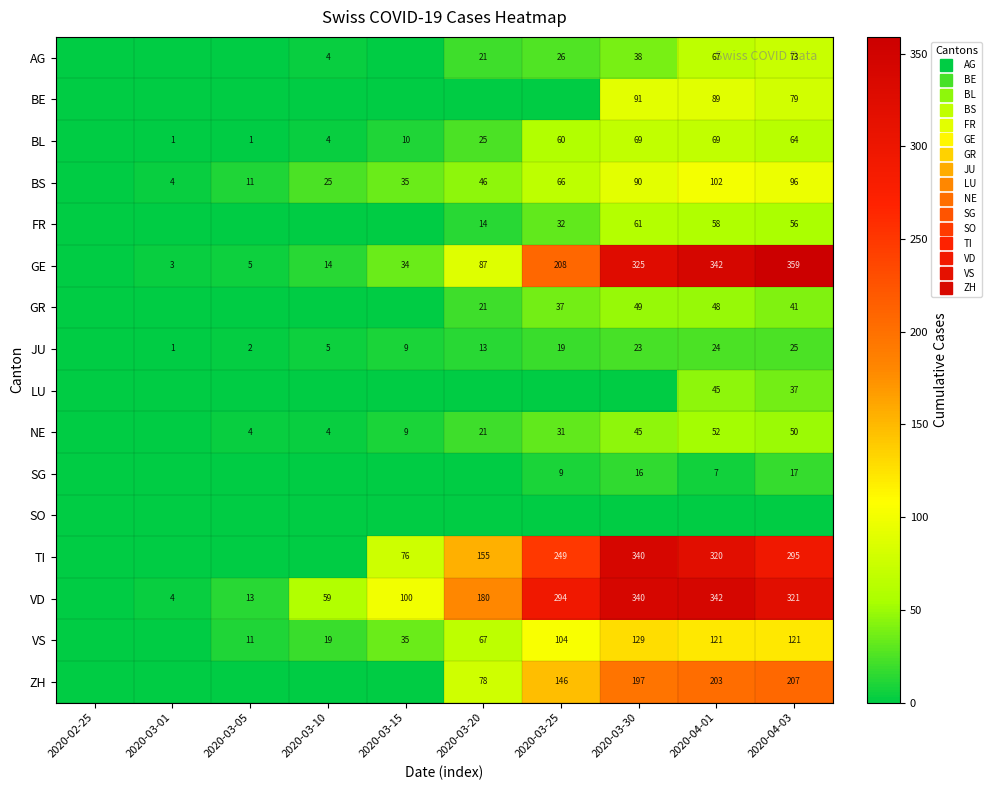

What is the average value of the BE series?

26